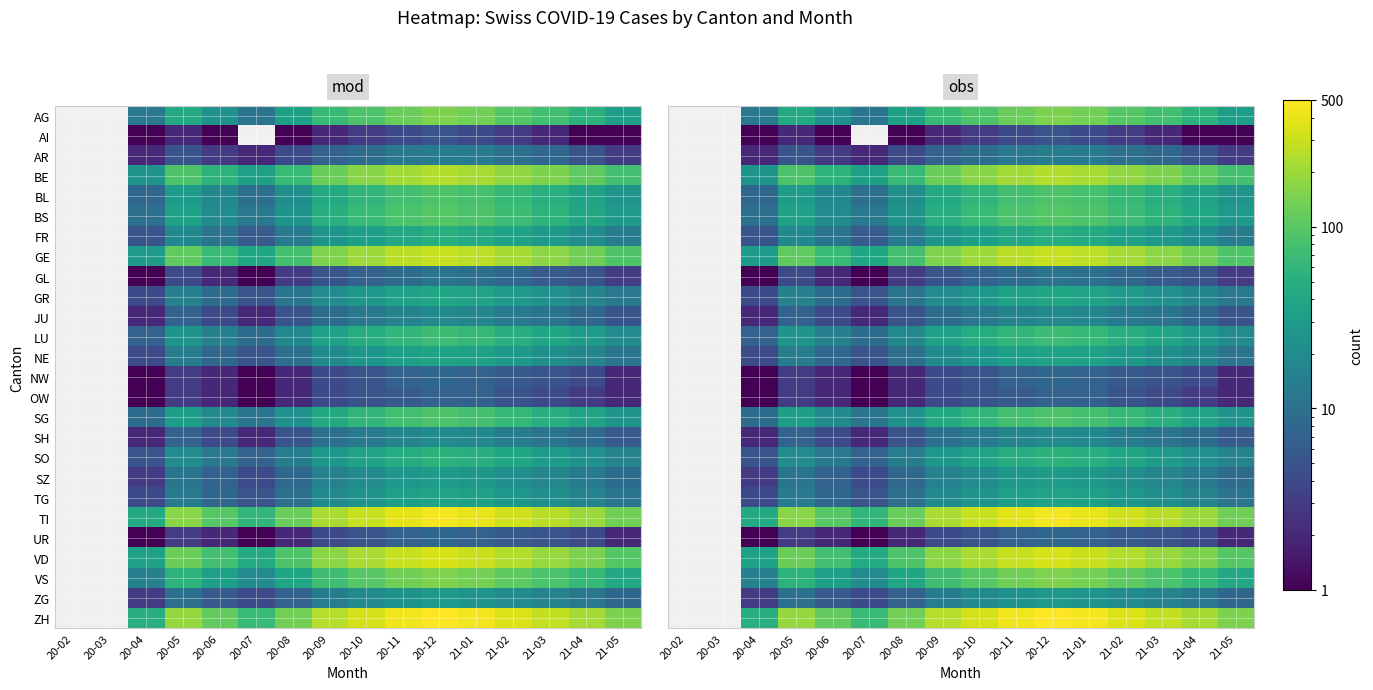

How many positive values does the NE series have?

14